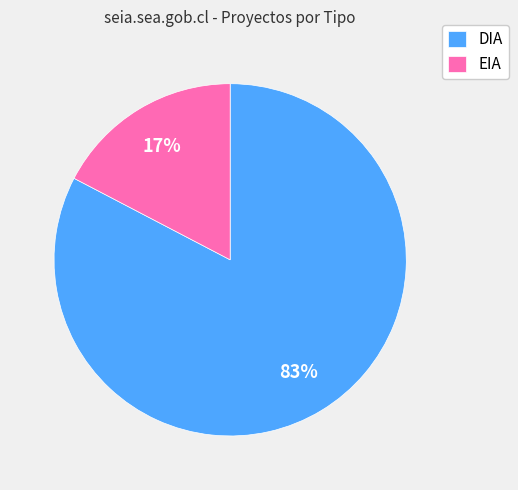

Does EIA account for over 50% of the chart?

No